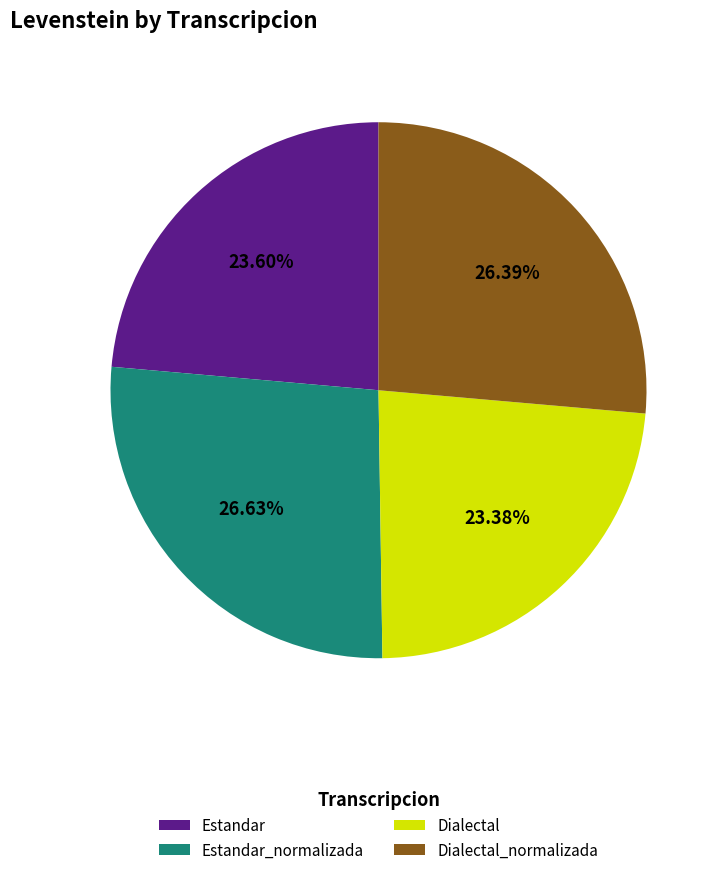

Is the sum of Dialectal and Estandar greater than half?

No